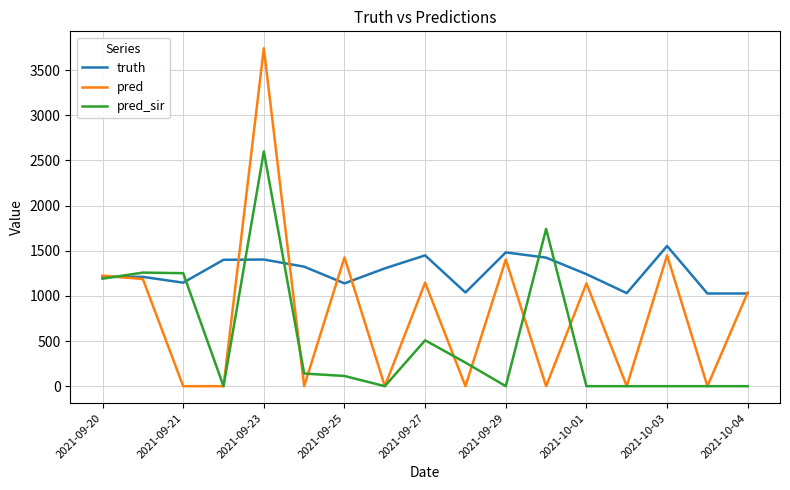

What is the maximum value for pred?

3741.0